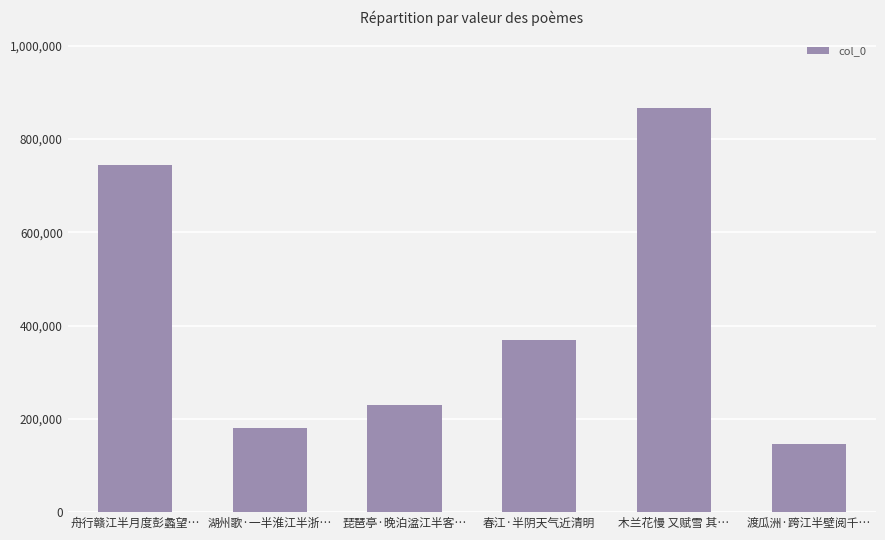

List the labels in order of value, smallest first.

渡瓜洲·跨江半壁阅千…, 湖州歌·一半淮江半浙…, 琵琶亭·晚泊湓江半客…, 春江·半阴天气近清明, 舟行赣江半月度彭蠡望…, 木兰花慢 又赋雪 其…